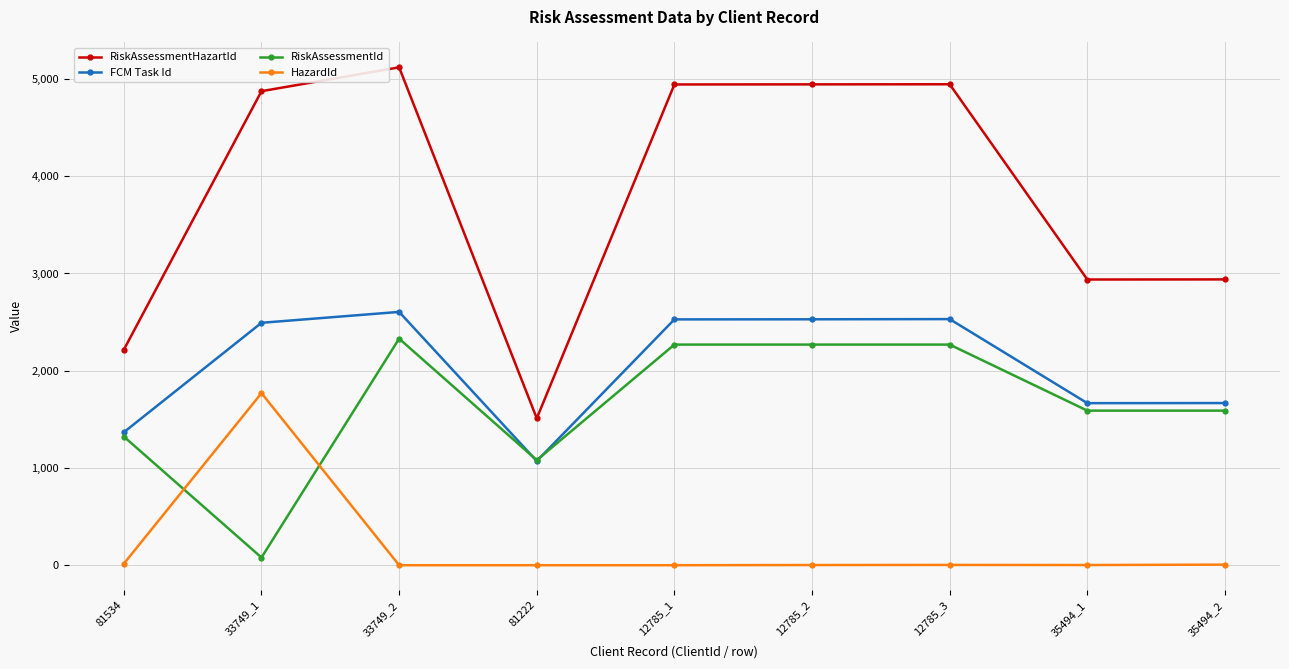

How many lines are shown in the chart?

4